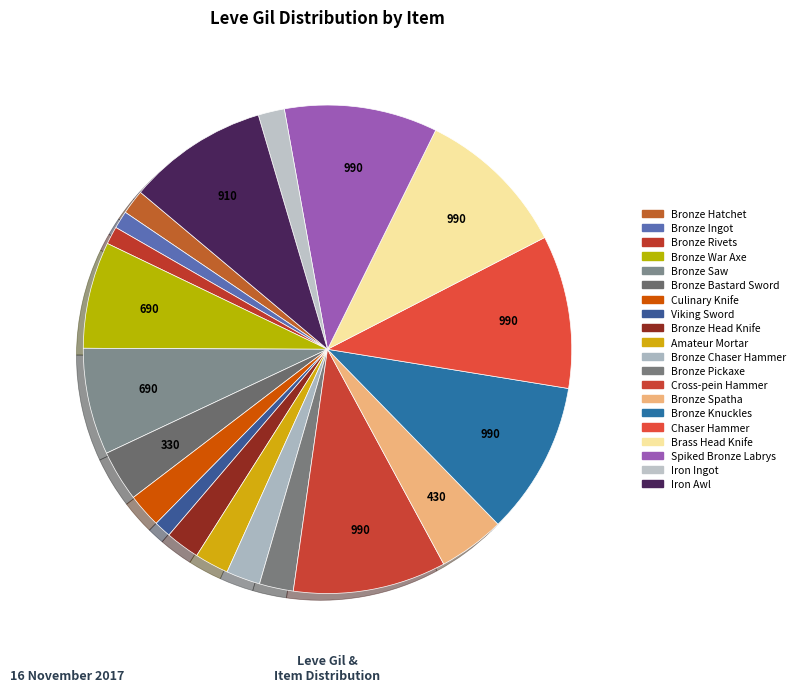

How many segments does this pie chart have?

20